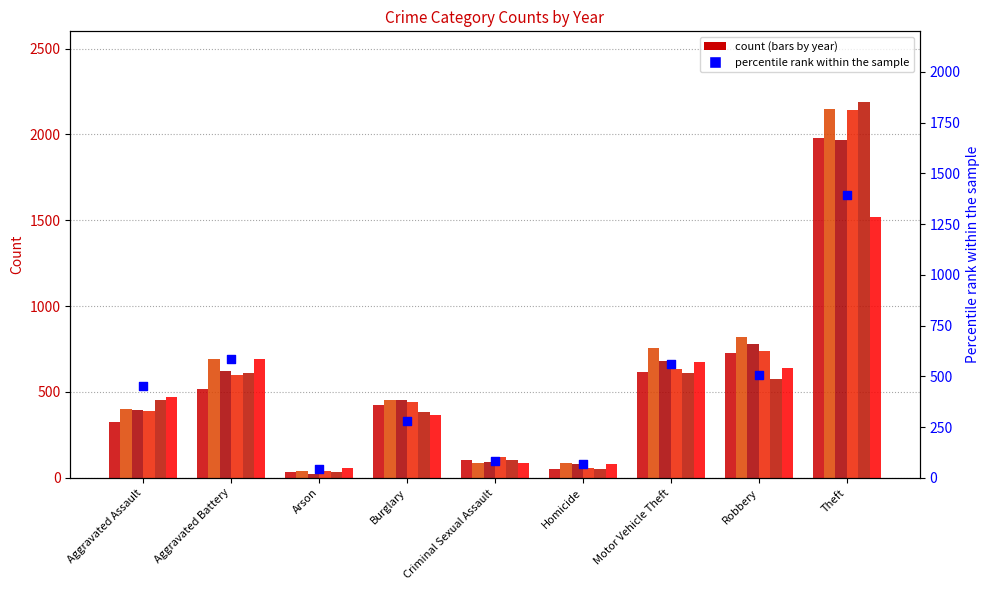

What is the change in value from Aggravated Assault to Arson?

-409